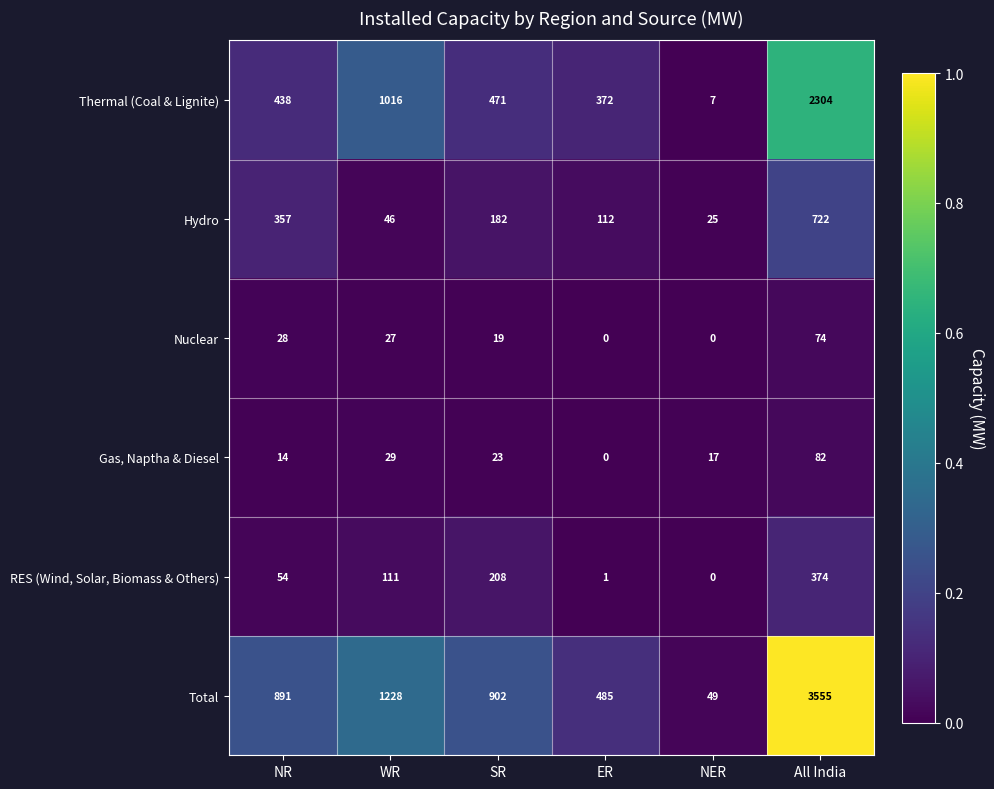

What is the difference between the highest and lowest values at All India?

3481